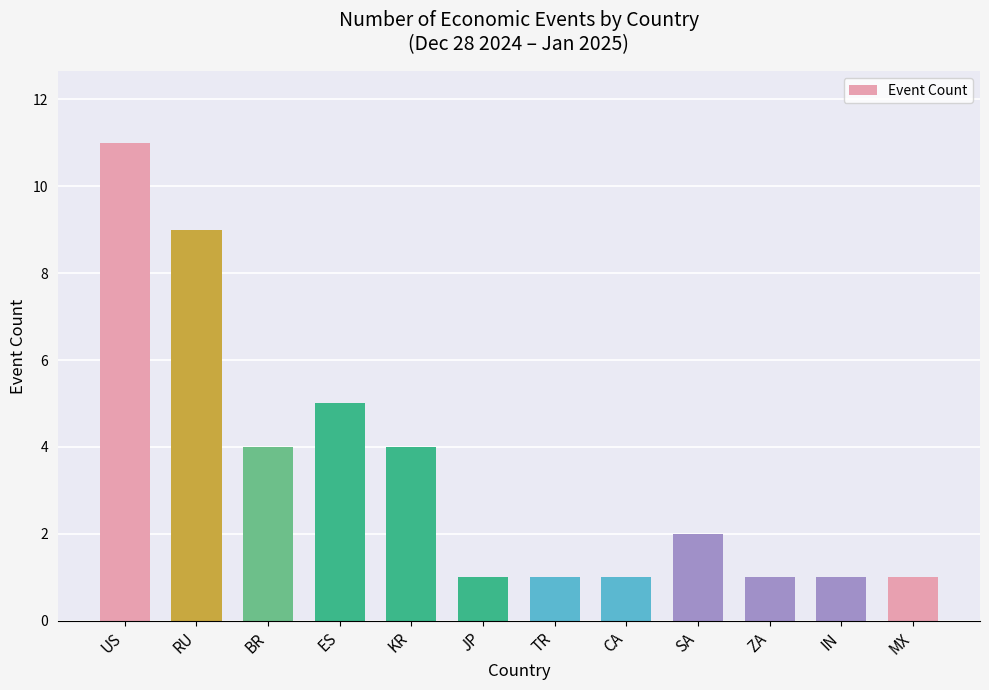

Count the number of categories in the chart.

12